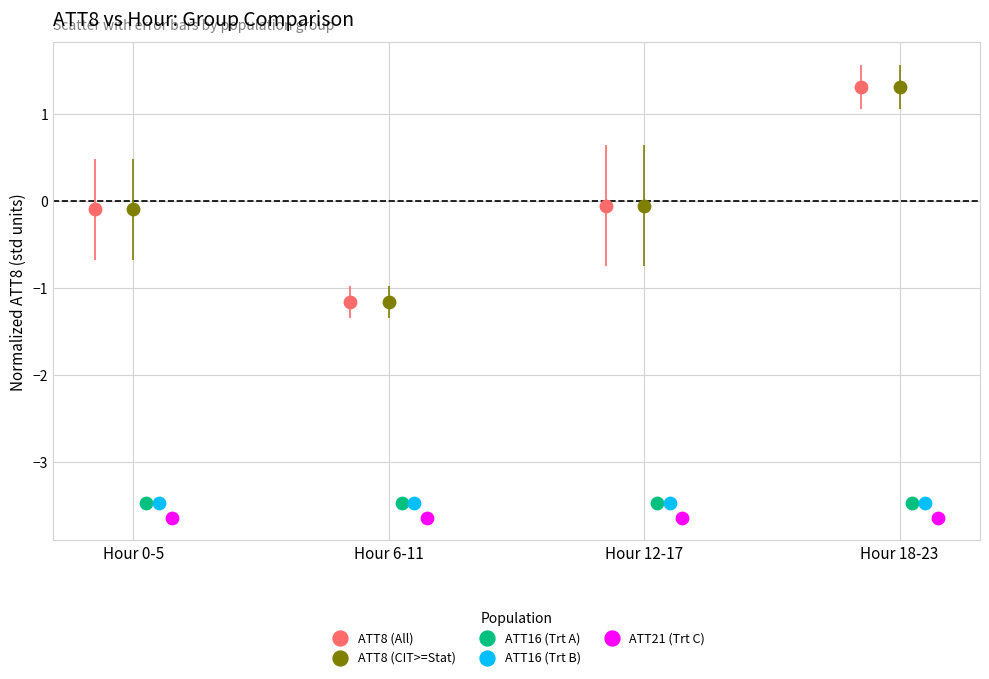

Which series reaches the minimum Y coordinate?

ATT21 (Trt C)